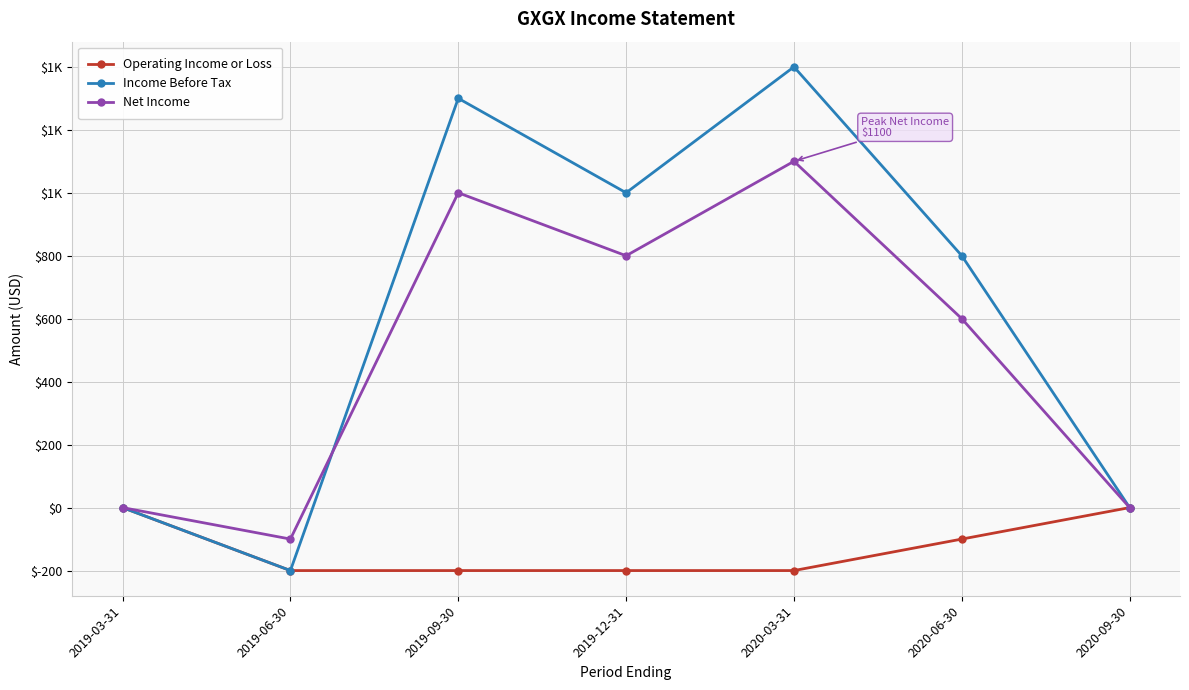

Count the Operating Income or Loss values in the range -200 to 0.

7